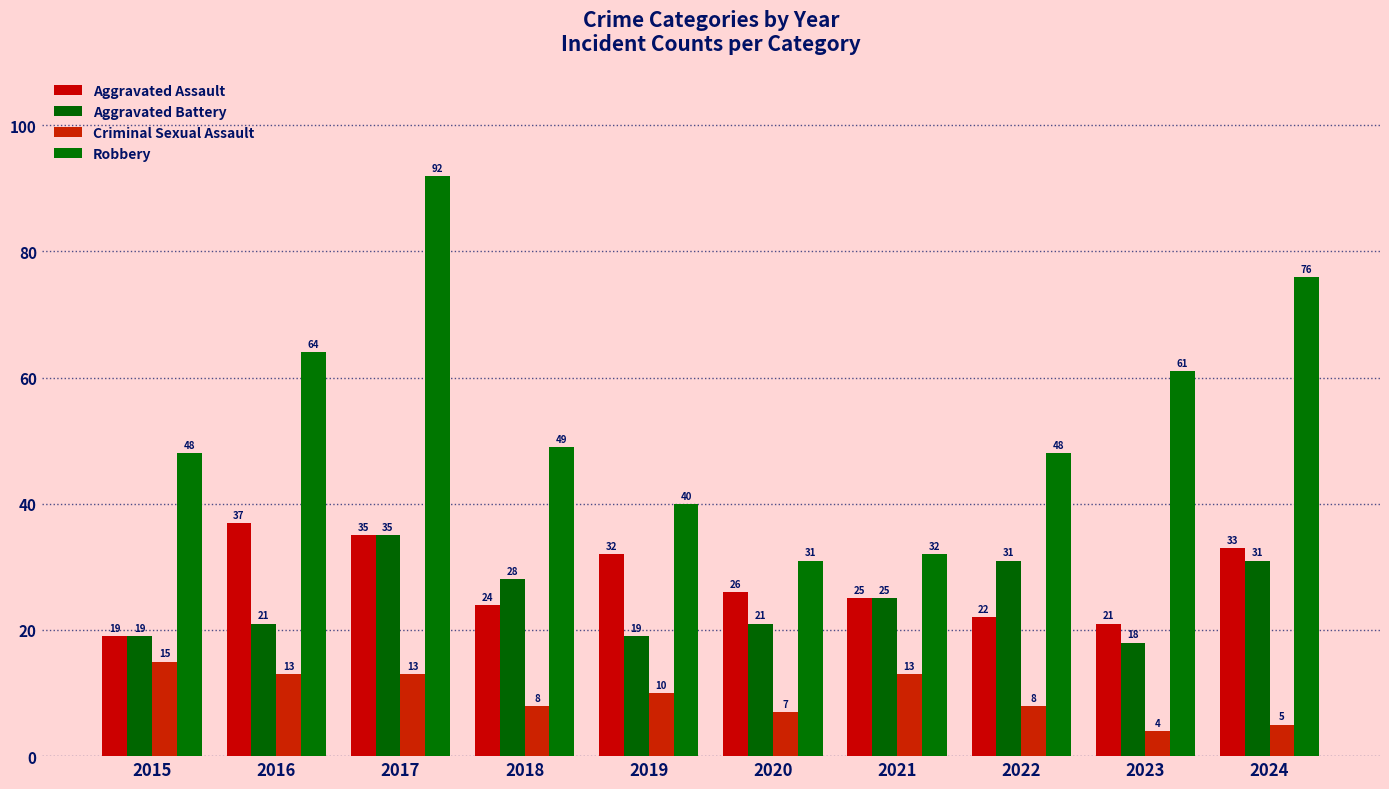

True or false: Aggravated Assault has a value of 22 at 2022.

True